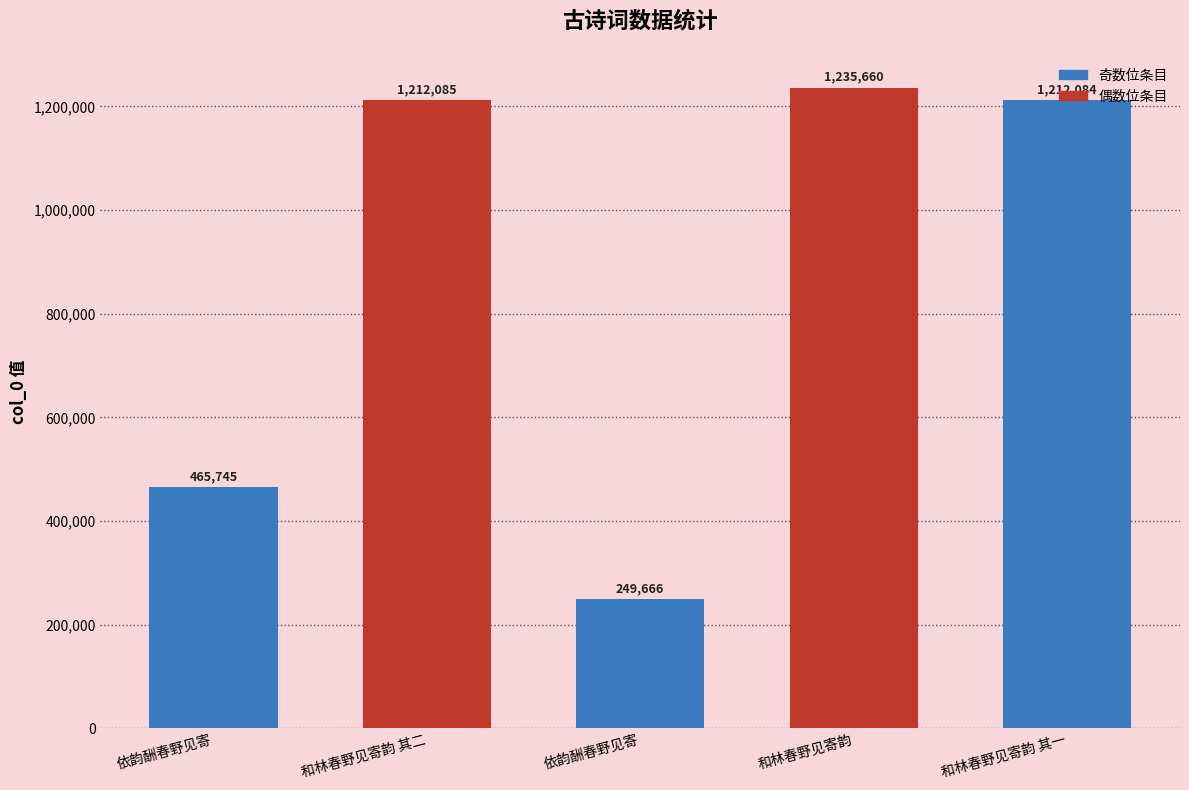

Count the number of data series in this chart.

1